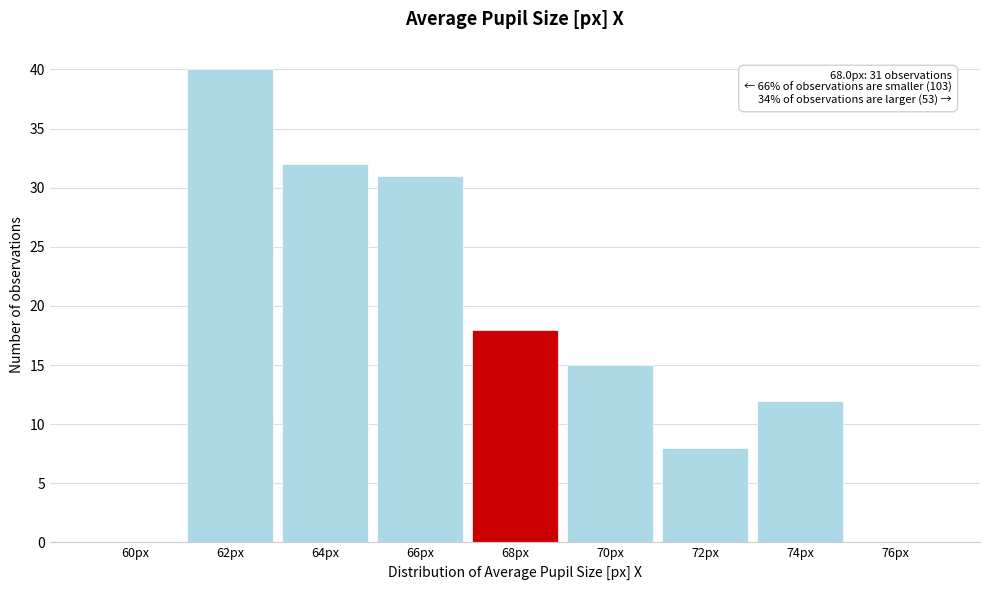

Reading right to left, transcribe all the data shown in this chart.

76px=0	74px=12	72px=8	70px=15	68px=18	66px=31	64px=32	62px=40	60px=0